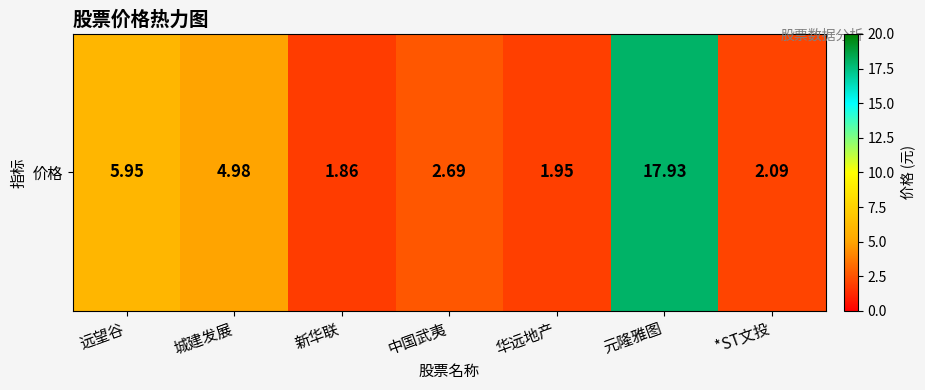

The value at 远望谷 is 6.0. True or false?

True